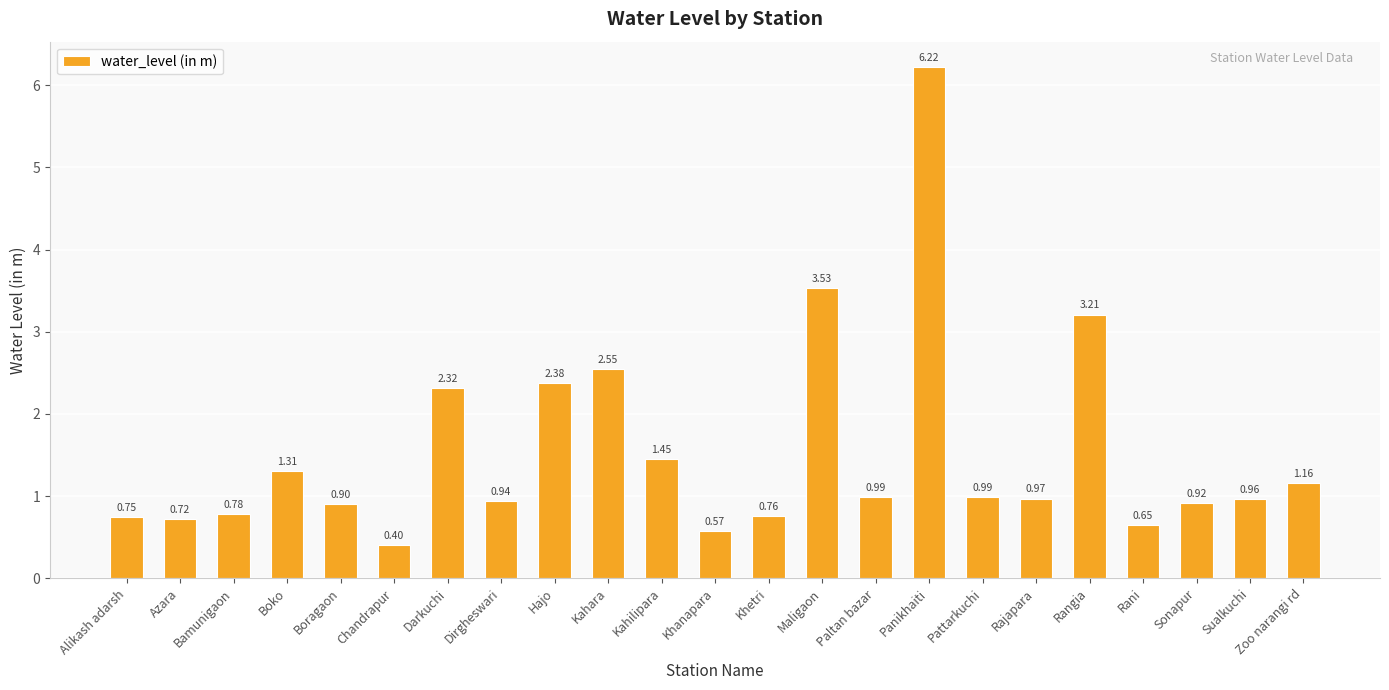

What is the sum of all values?

35.4